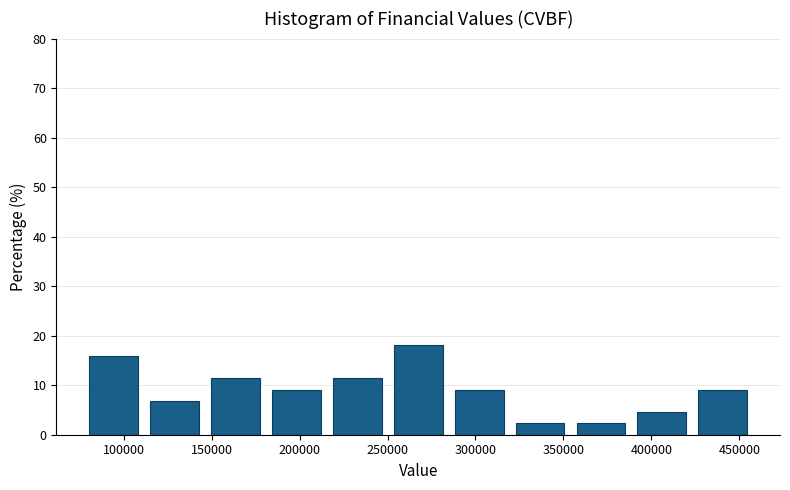

Reading left to right, transcribe this chart: for each bar, give the range it covers on the x-axis and its height. Neither the bar edges nor the heights are printed on the chart, so give them approximately, as read against the axes.

75000 to 110000: 16
110000 to 145000: 7
145000 to 180000: 11
180000 to 215000: 9
215000 to 250000: 11
250000 to 285000: 18
285000 to 320000: 9
320000 to 355000: 2
355000 to 390000: 2
390000 to 425000: 5
425000 to 460000: 9